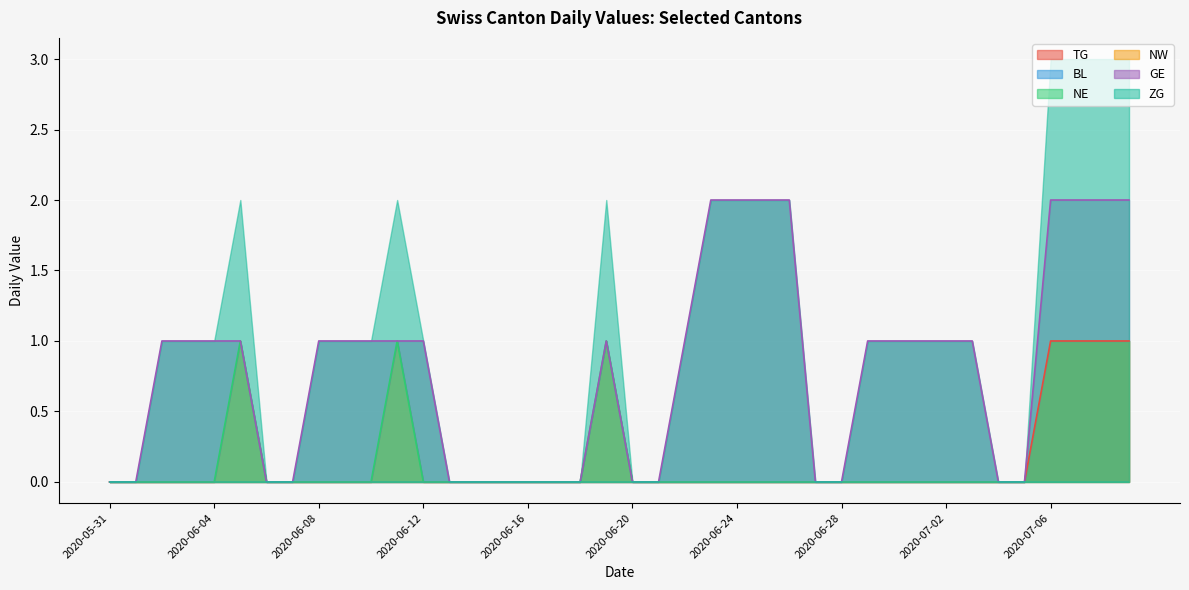

Between 2020-06-09 and 2020-07-02, which series saw the biggest shift?

TG